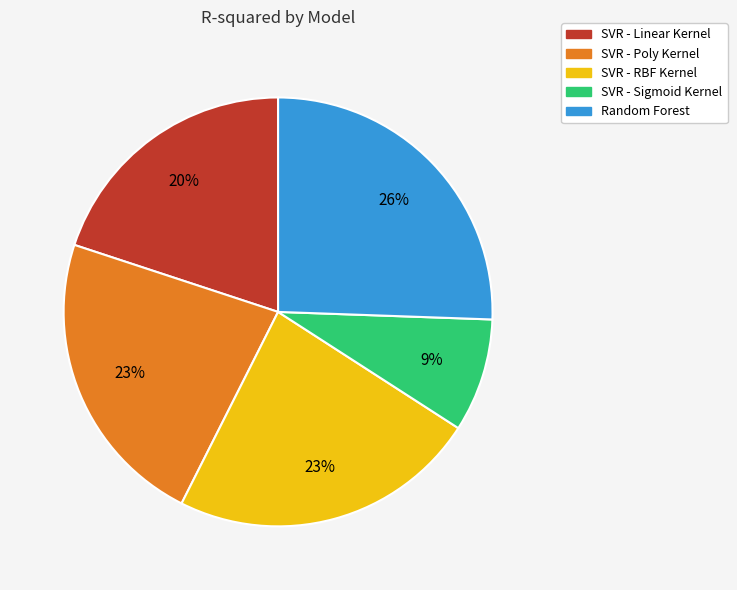

To the nearest percent, what is the combined percentage of Random Forest and SVR - Linear Kernel?

46%